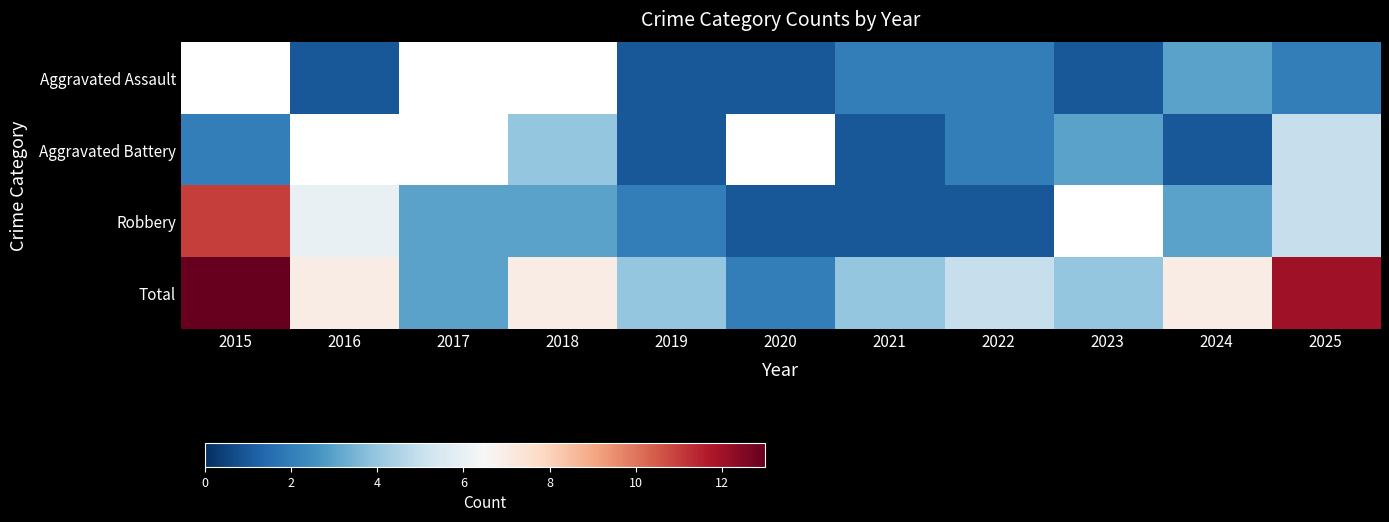

The Robbery series shows 1.9 at 2018. True or false?

False